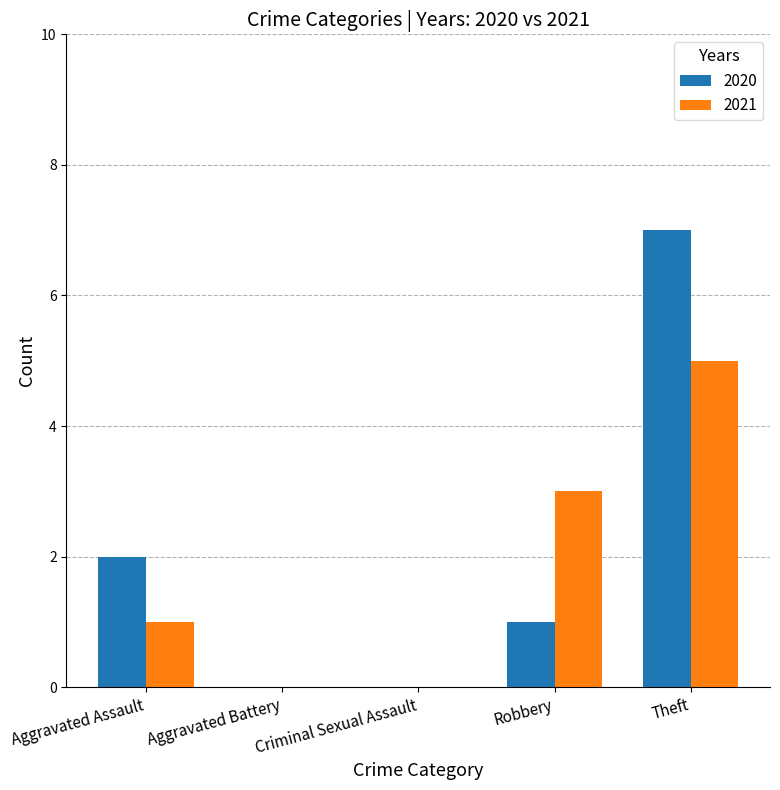

Is the value of 2020 at Aggravated Assault greater than the value of 2021 at Aggravated Battery?

Yes